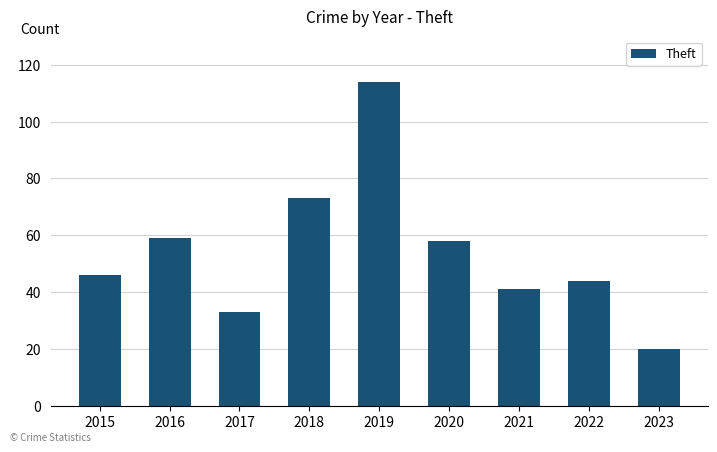

The value at 2020 is 38. True or false?

False